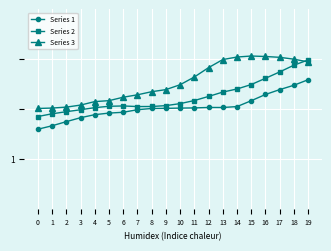

What are all the series names shown in the legend?

Series 1, Series 2, Series 3